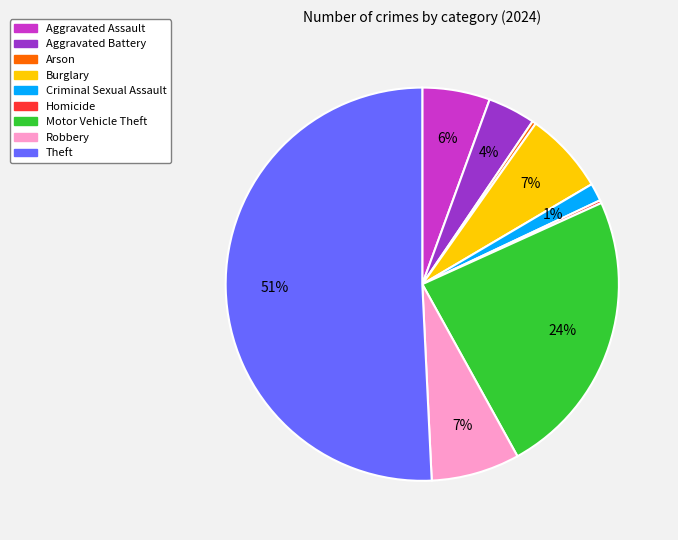

Which slice is the largest?

Theft